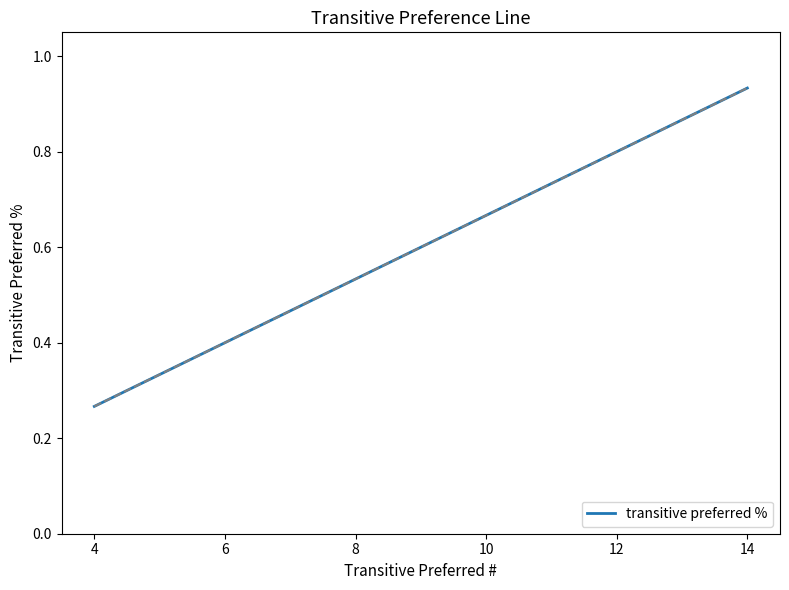

What is the label of the 19th point from the right?

4